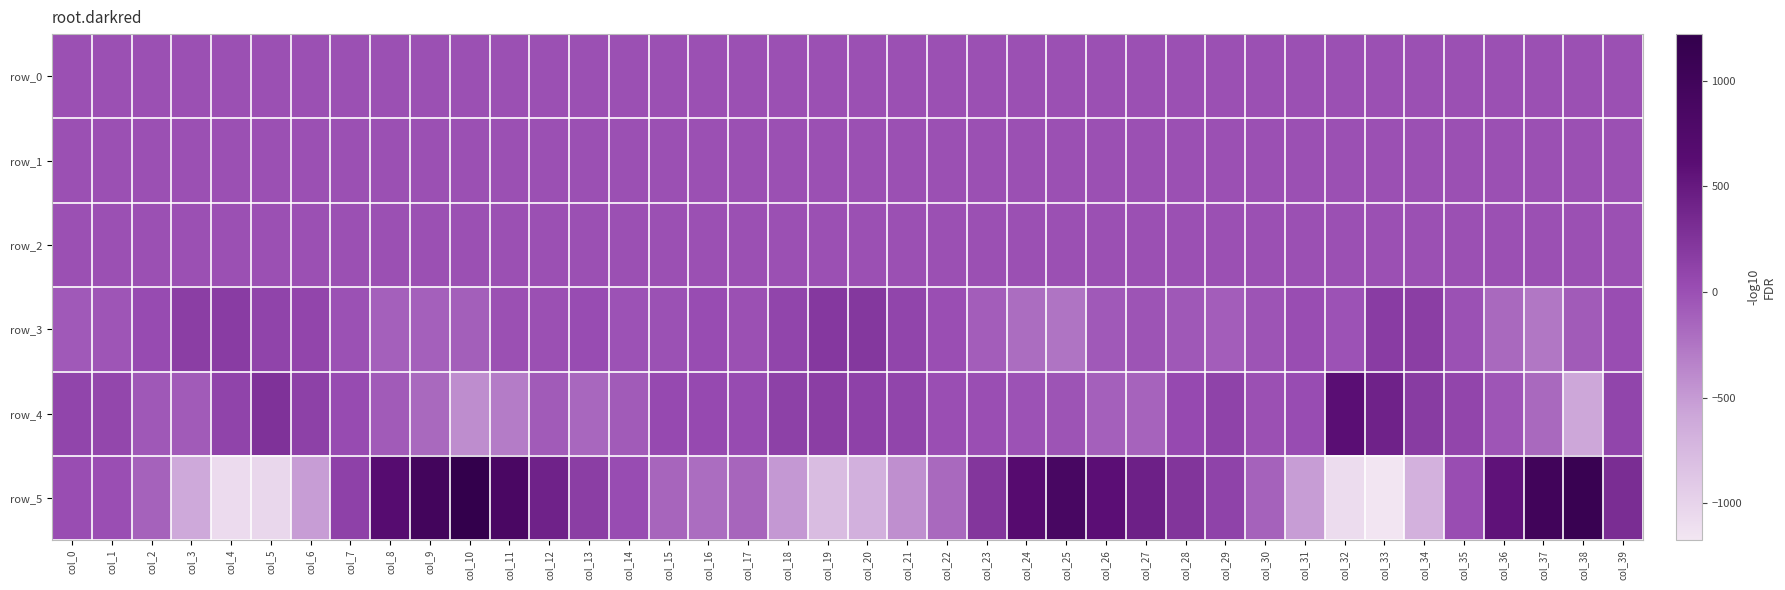

At which label is row_5 closest to 23?

col_0